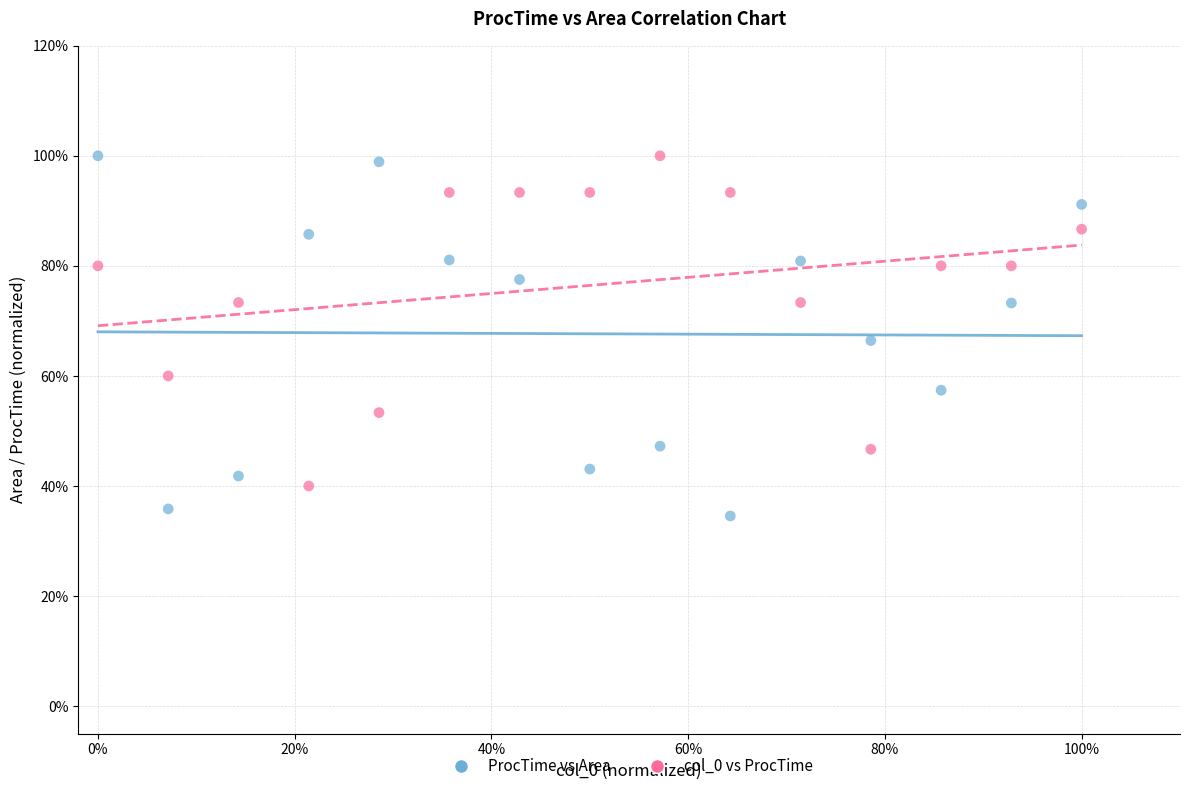

Which series reaches the minimum Y coordinate?

ProcTime vs Area